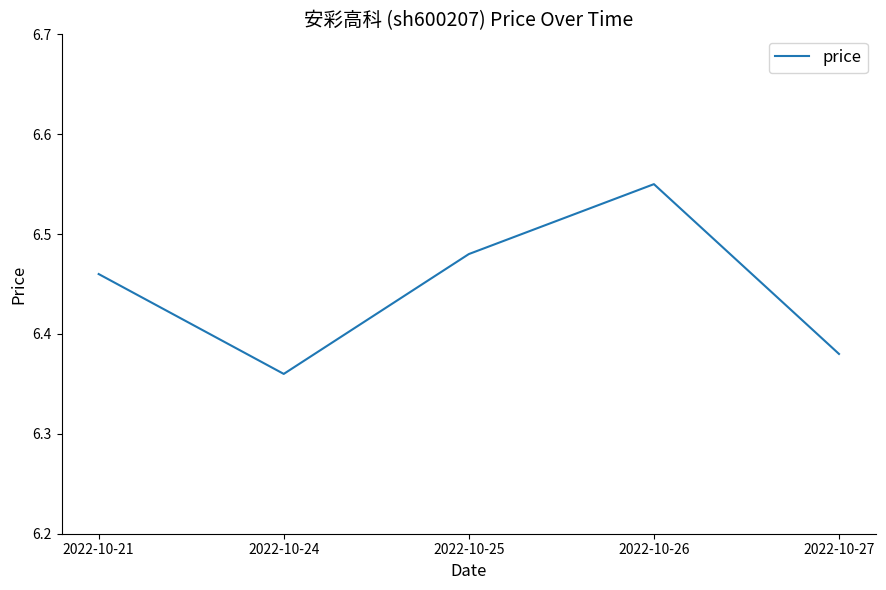

Which label corresponds to the largest value in the chart?

2022-10-26